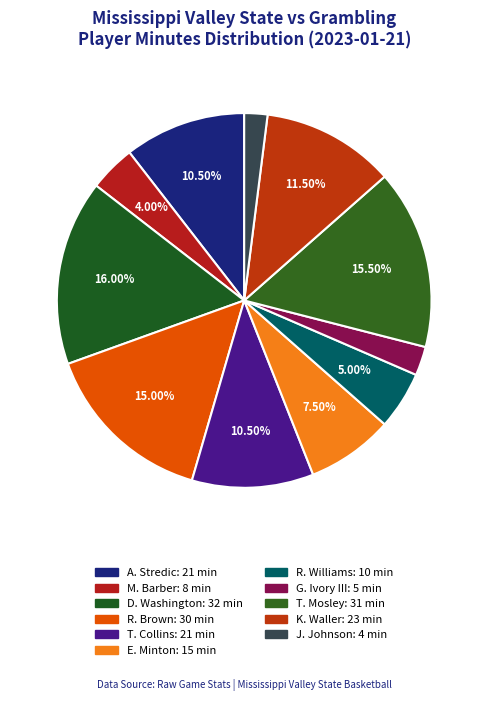

Is there any slice that represents more than half of the pie?

No